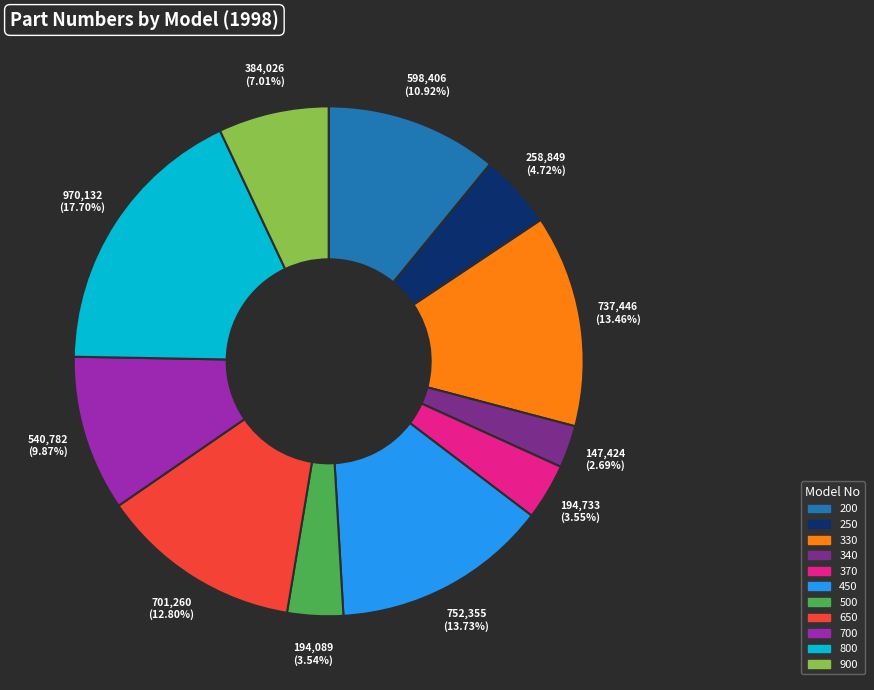

True or false: 900 accounts for 7% of the total.

True